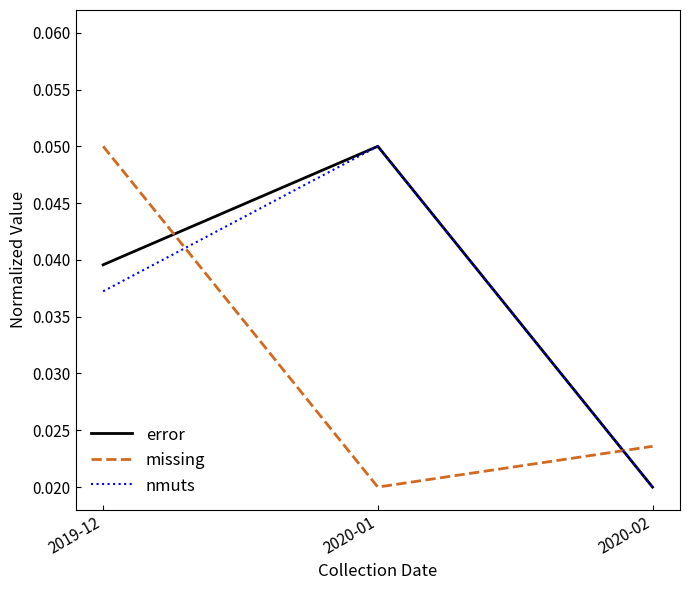

Is the value of nmuts at 2020-02 greater than the value of missing at 2019-12?

No